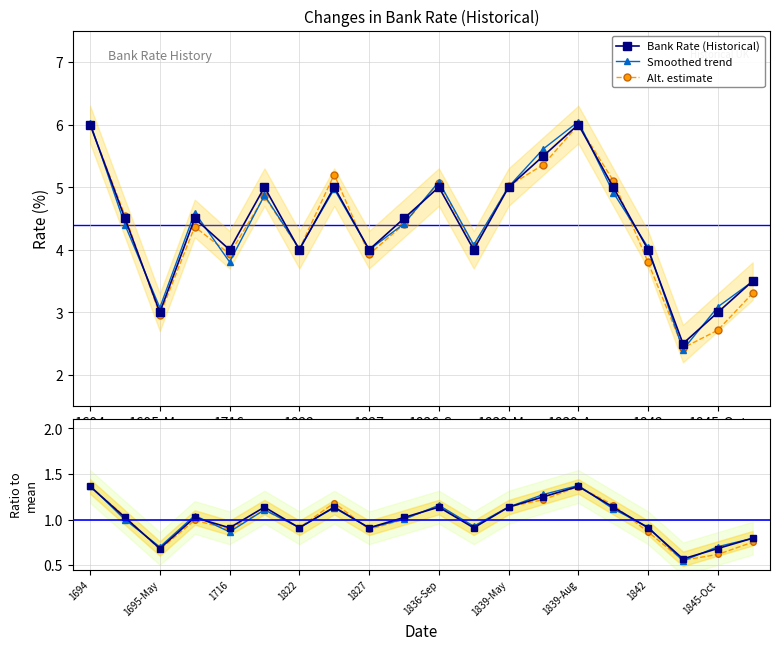

Where is the first local minimum for Bank Rate (Historical)?

1695-May